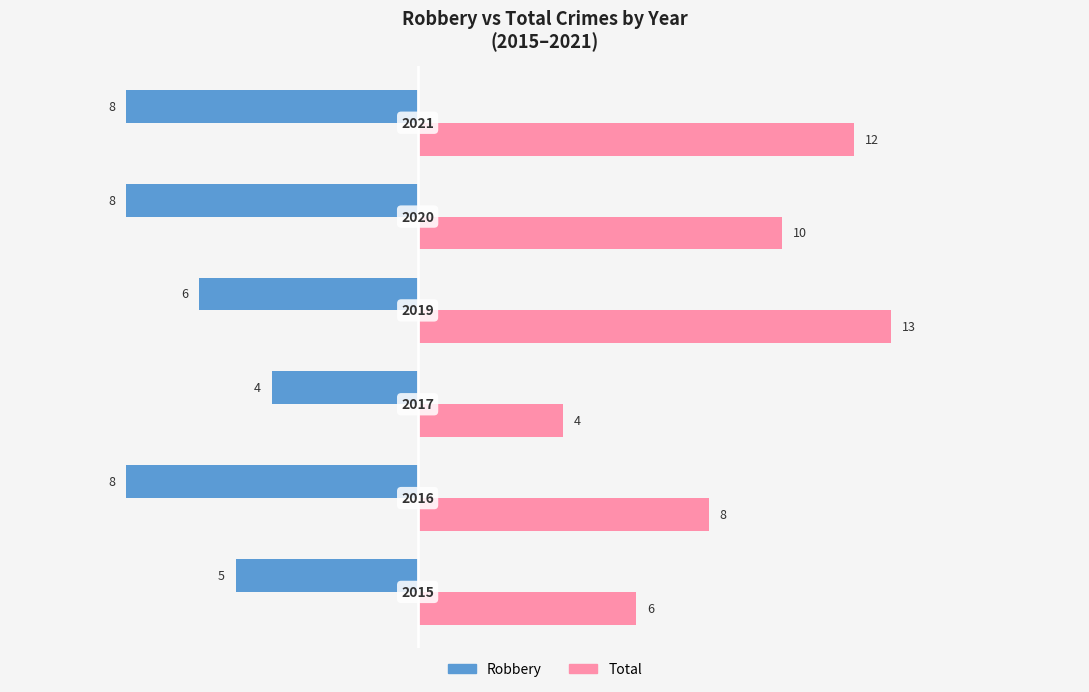

What is the difference between the second highest and second lowest values in the Total series?

6